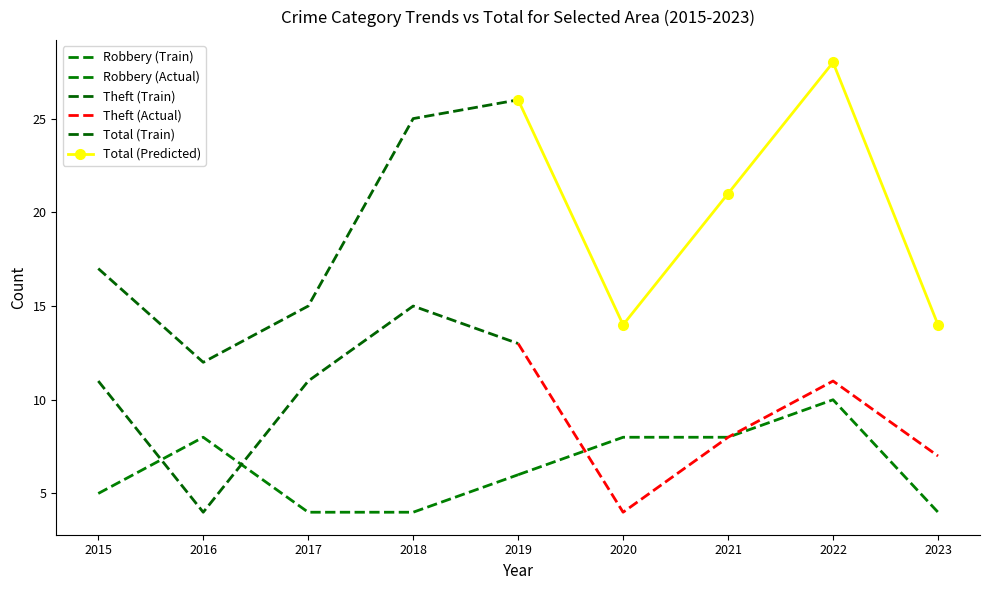

List the series in order of their peak value, highest first.

Total (Predicted), Total (Train), Theft (Train), Theft (Actual), Robbery (Actual), Robbery (Train)